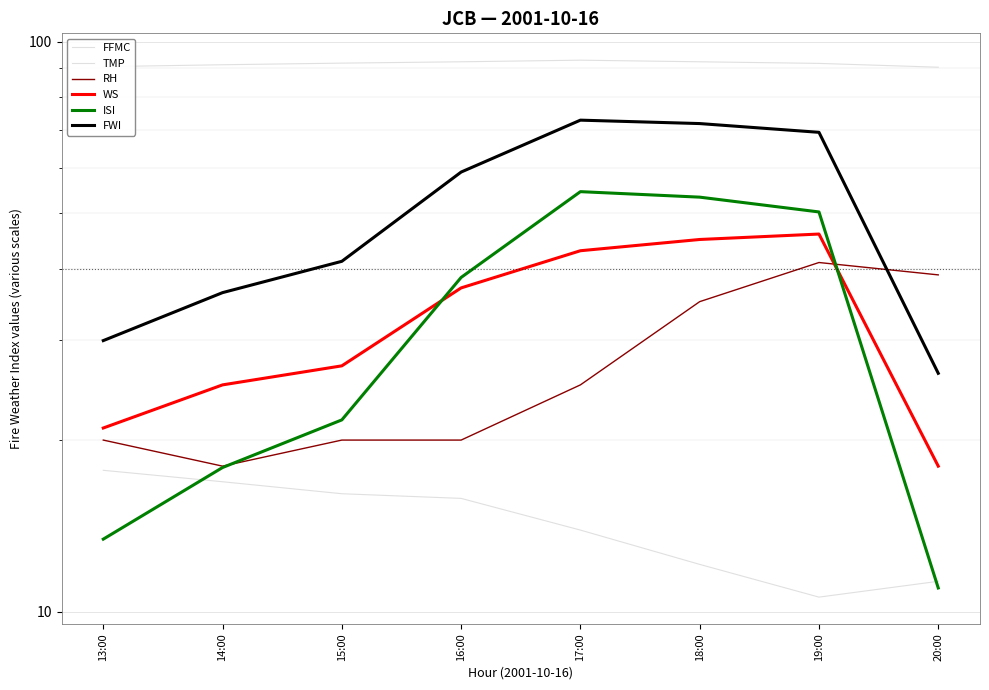

At which category is the sum across all series the highest?

18:00